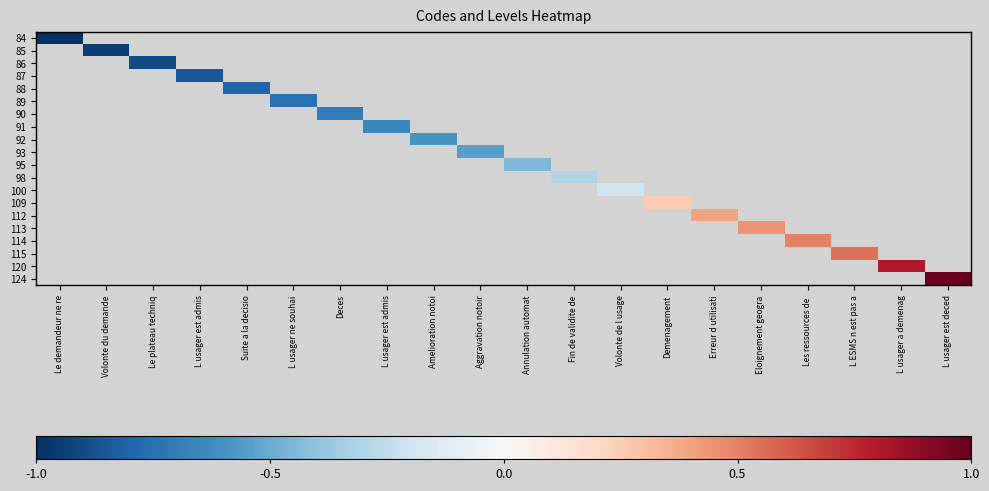

Rank the series at Fin de validite de from highest to lowest value.

84, 85, 86, 87, 88, 89, 90, 91, 92, 93, 95, 98, 100, 109, 112, 113, 114, 115, 120, 124